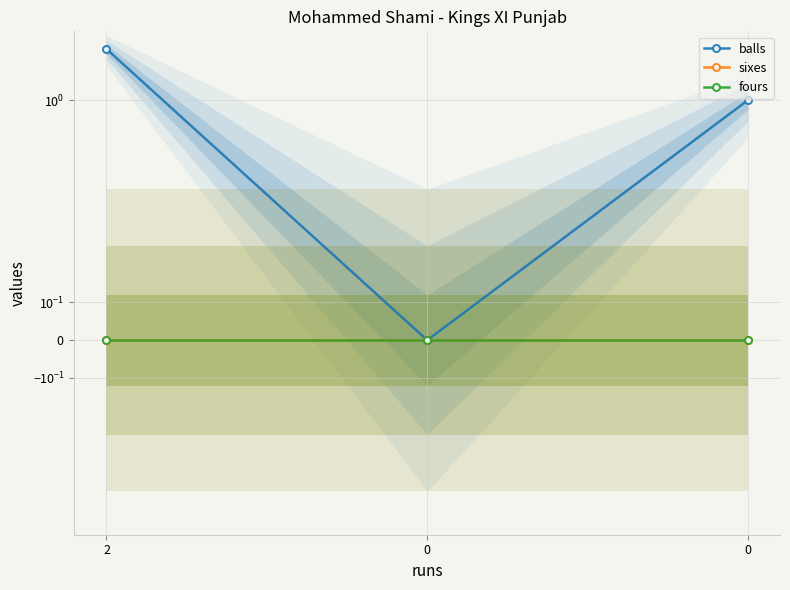

Which series changed the most between 2 and 0?

balls